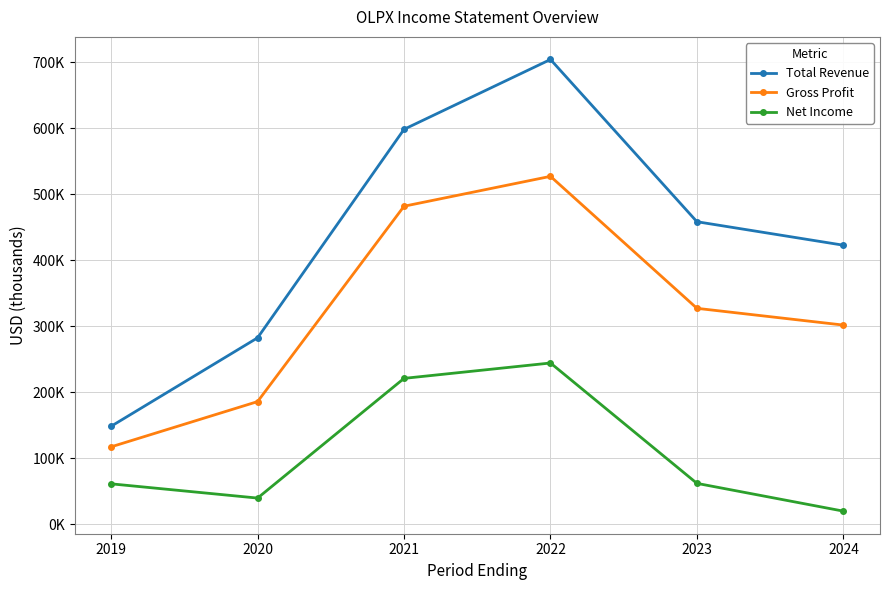

At how many categories does at least one series exceed 147642?

6